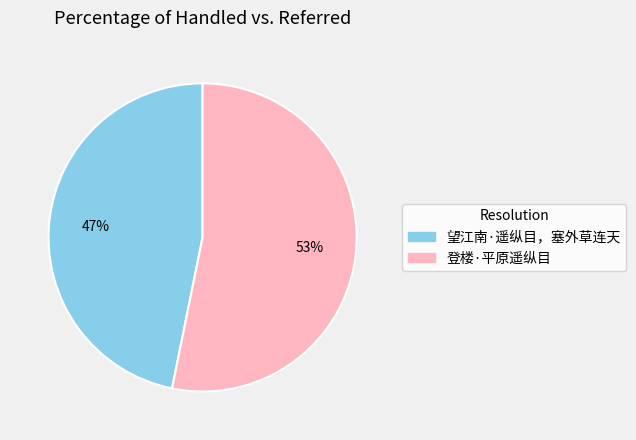

How many segments does this pie chart have?

2